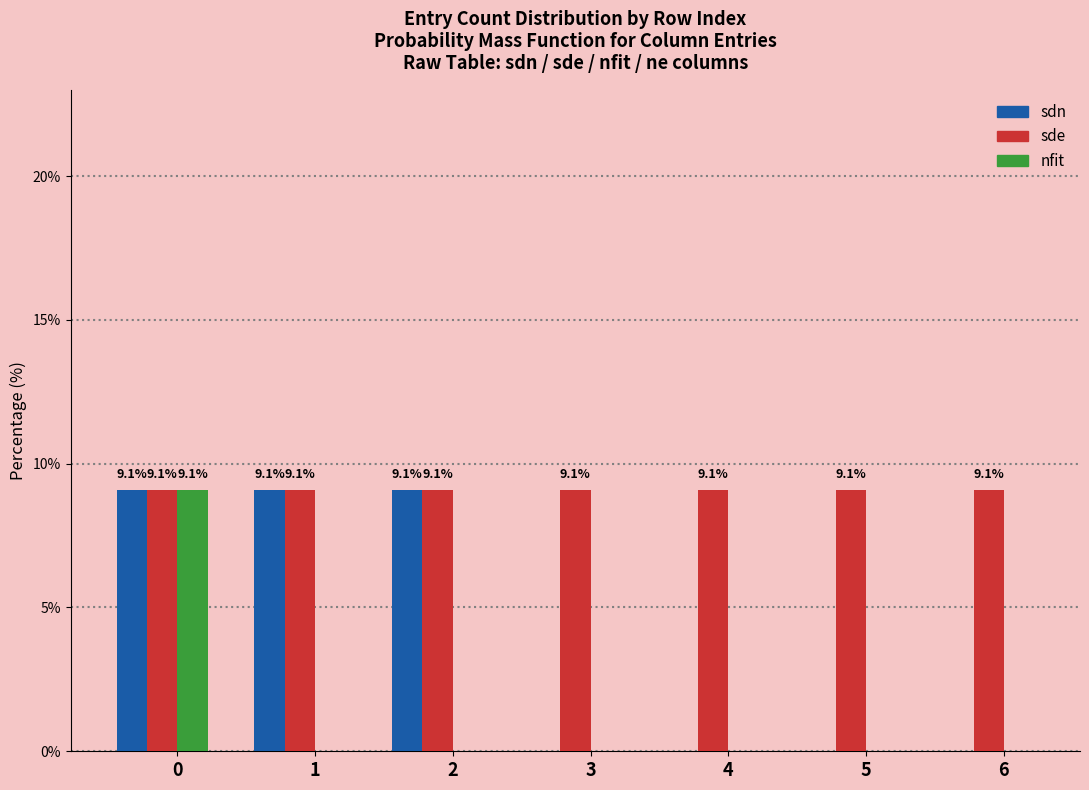

Reading left to right, extract all data points from this chart.

sdn: 0=9.1	1=9.1	2=9.1	3=0.0	4=0.0	5=0.0	6=0.0
sde: 0=9.1	1=9.1	2=9.1	3=9.1	4=9.1	5=9.1	6=9.1
nfit: 0=9.1	1=0.0	2=0.0	3=0.0	4=0.0	5=0.0	6=0.0